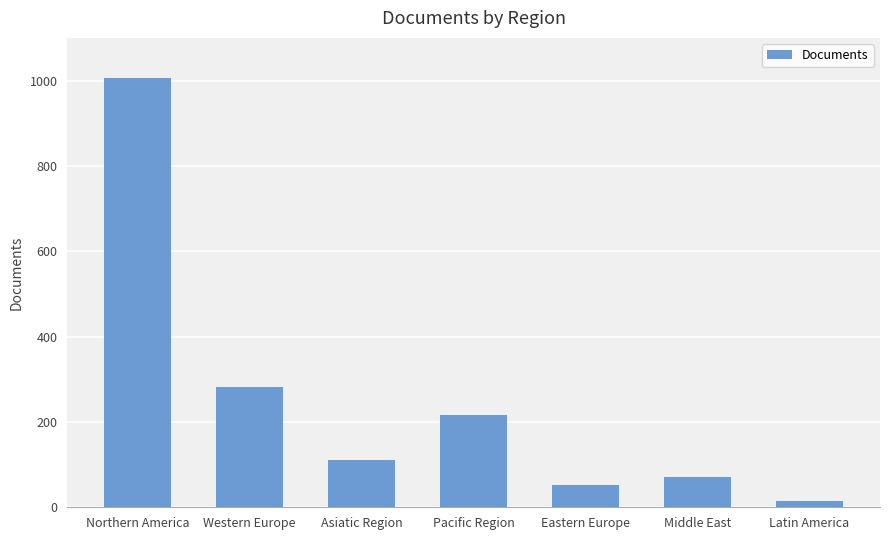

List the labels in order of value, largest first.

Northern America, Western Europe, Pacific Region, Asiatic Region, Middle East, Eastern Europe, Latin America